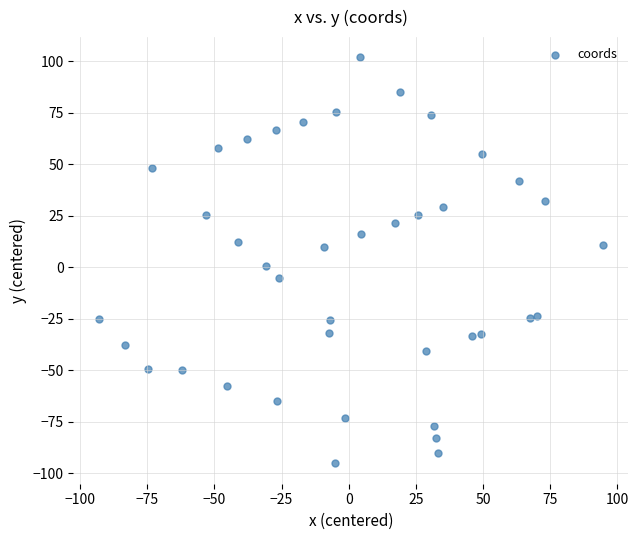

What is the range of X values (max minus min)?

187.7